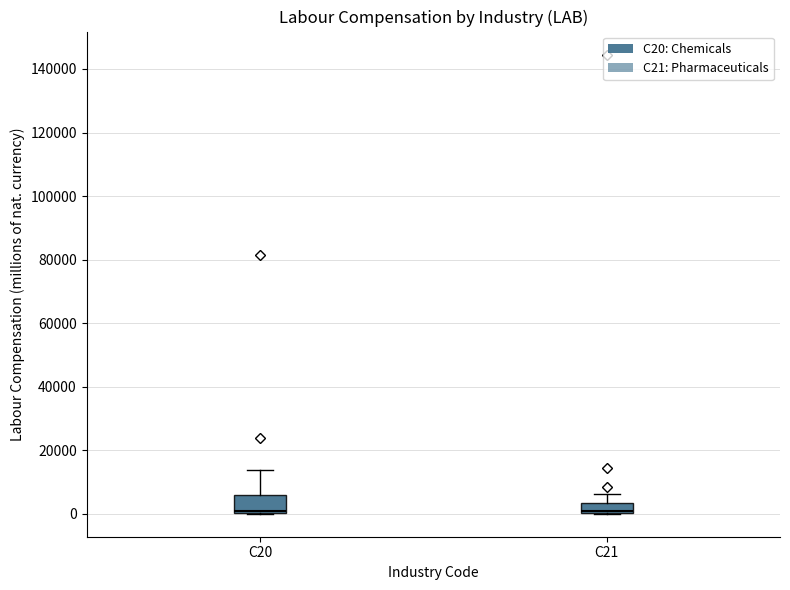

Where is the lower edge of the box for C20 on the y-axis? The values are not printed on the chart, so give them approximately, as read against the axis.

0